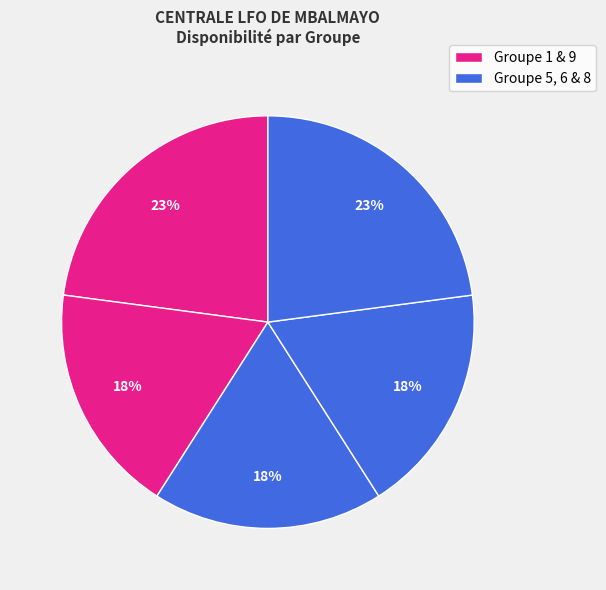

Count the number of slices in the pie.

5